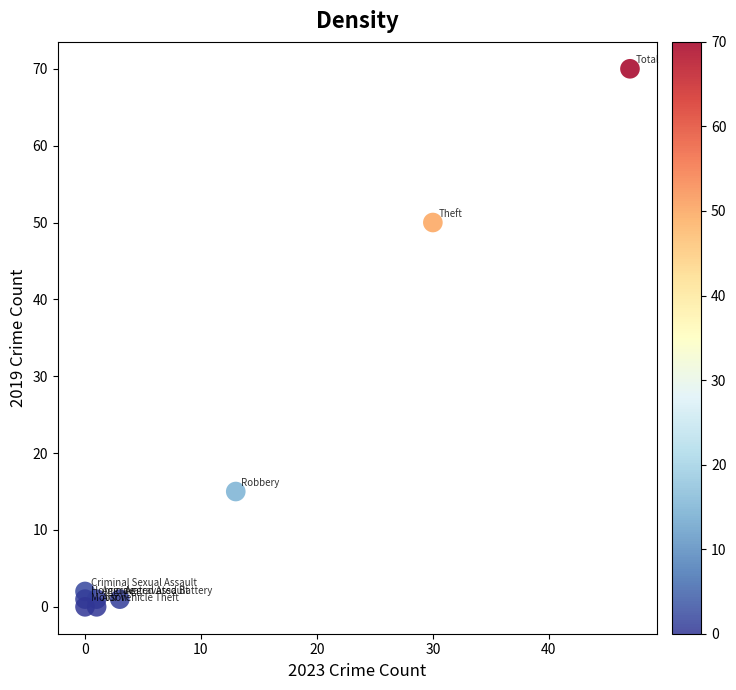

What is the average Y value?

16